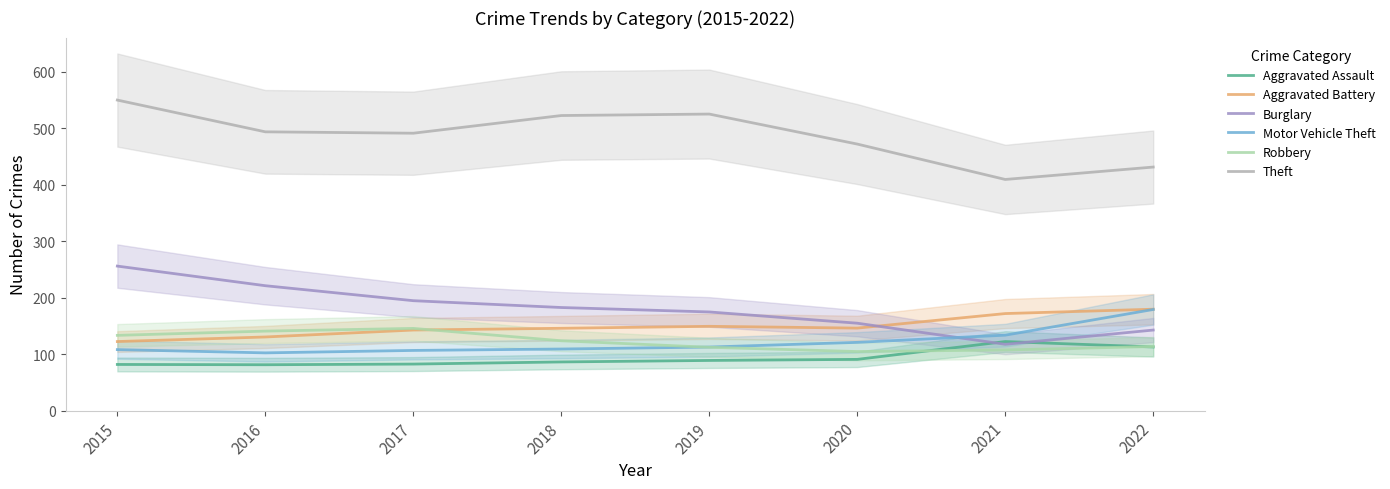

In Theft, how many points are lower than both neighbors (excluding endpoints)?

2